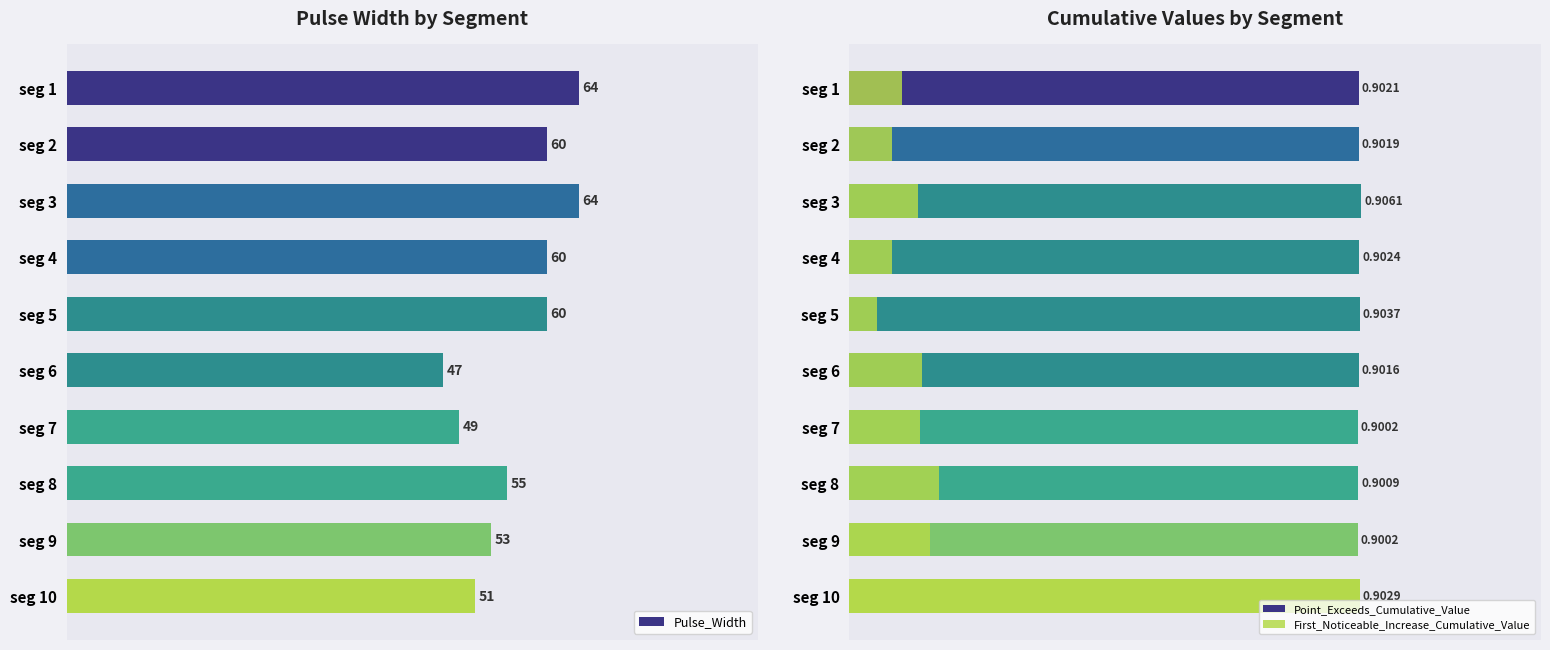

Where is Pulse_Width nearest to the value 55?

seg 8